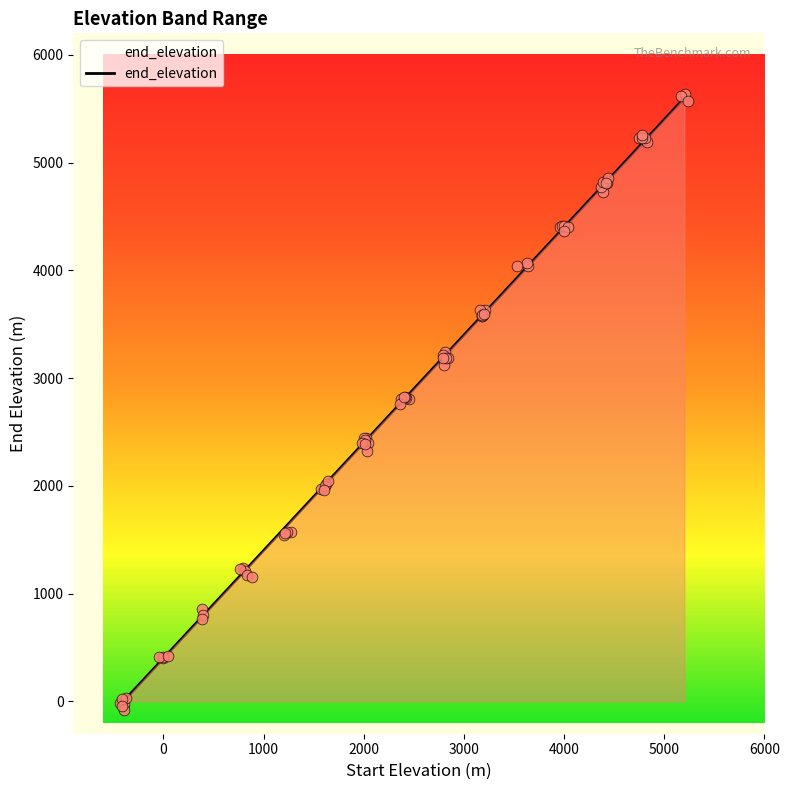

The end_elevation series shows 7865 at 4000. True or false?

False